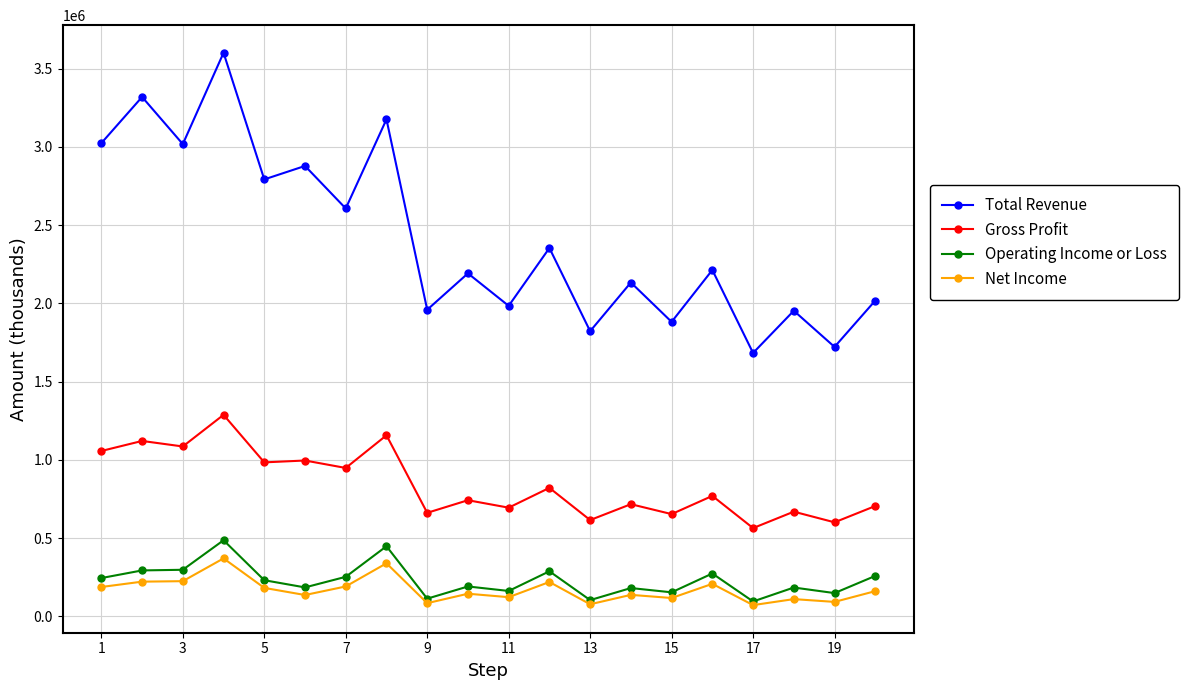

What is the value of the Net Income point at the 10th from the left?

144200